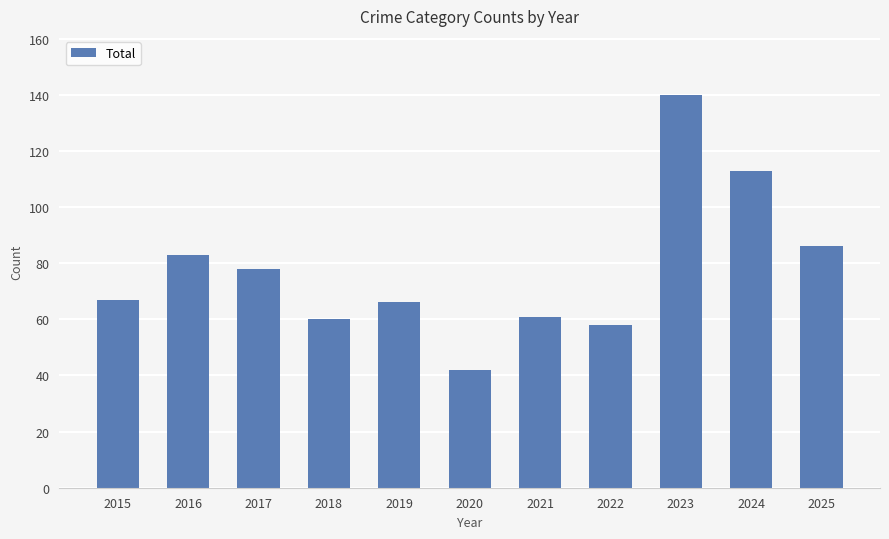

Which has a higher value, 2022 or 2016?

2016